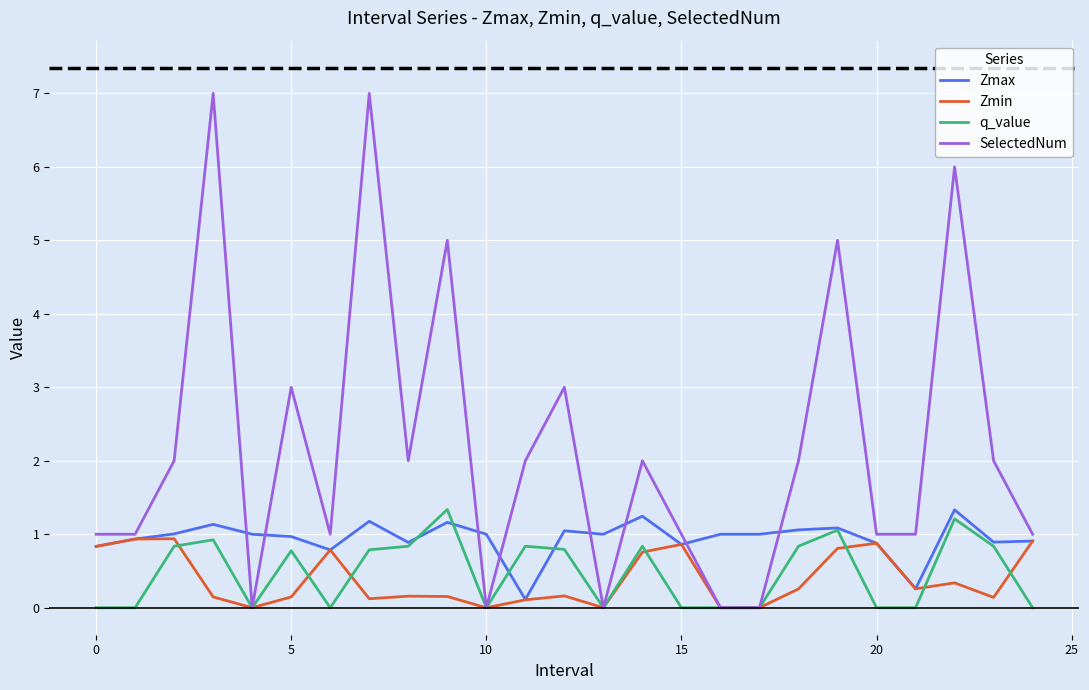

What is the highest value of the SelectedNum series?

7.0